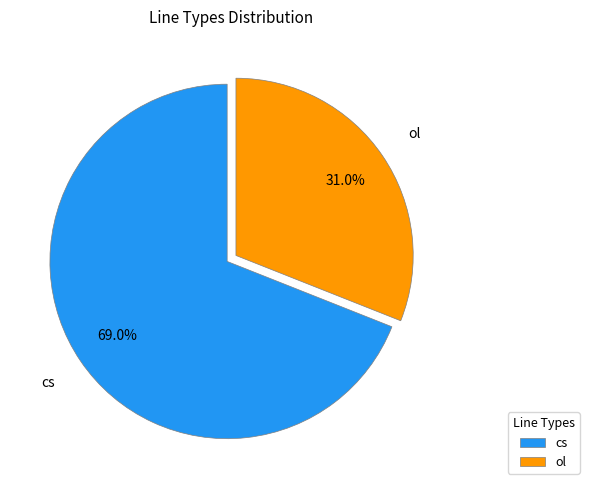

To the nearest percent, what is the combined percentage of cs and ol?

100%